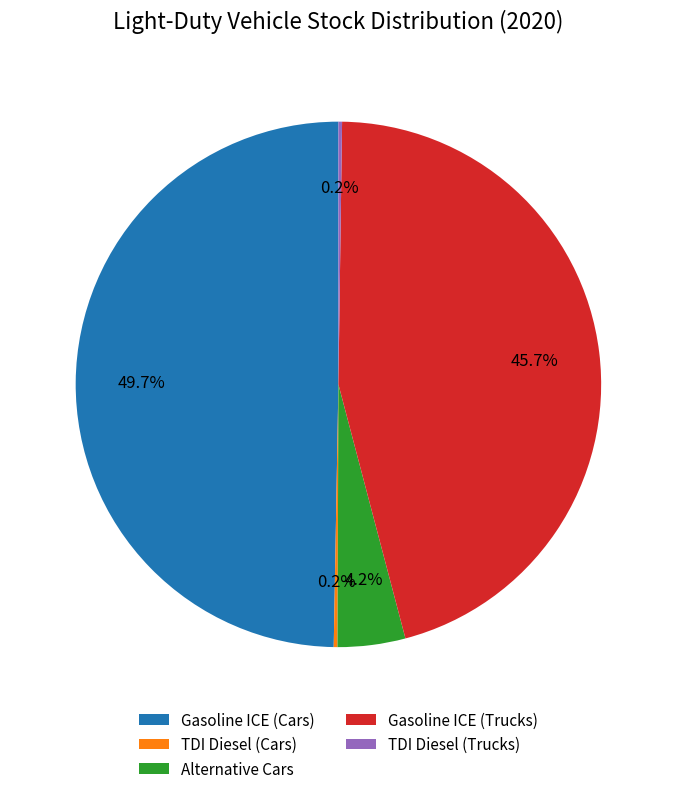

Which category has the biggest portion of the pie?

Gasoline ICE (Cars)